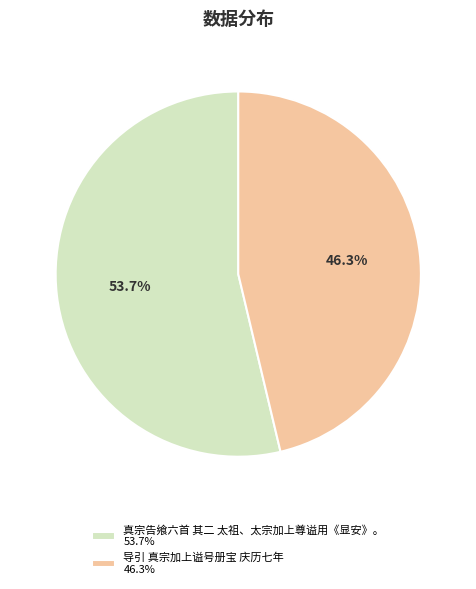

What percentage is NOT represented by 导引 真宗加上谥号册宝 庆历七年?

53.7%